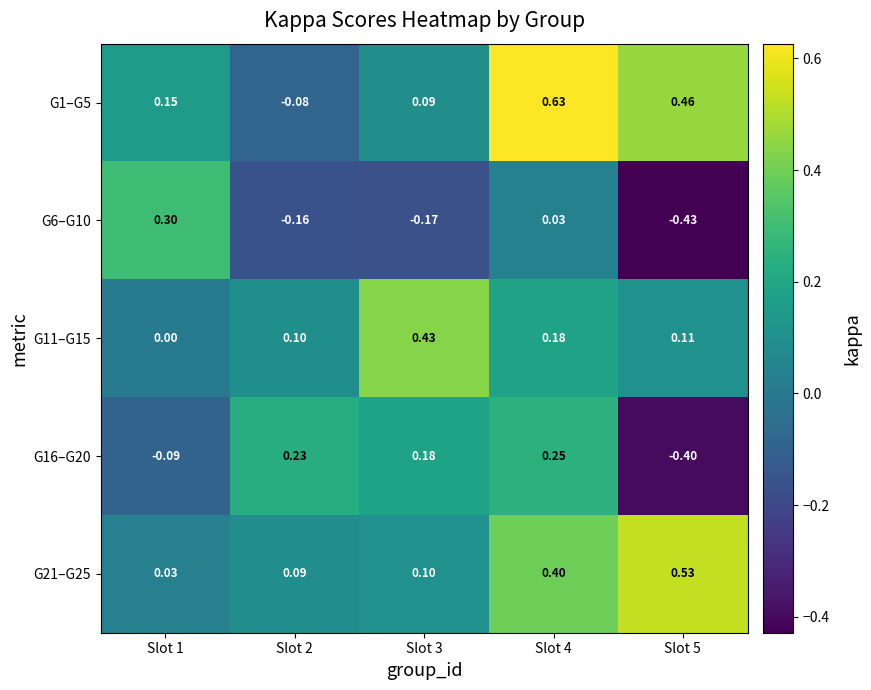

Rank the series by their maximum value, from highest to lowest.

G1–G5, G21–G25, G11–G15, G6–G10, G16–G20